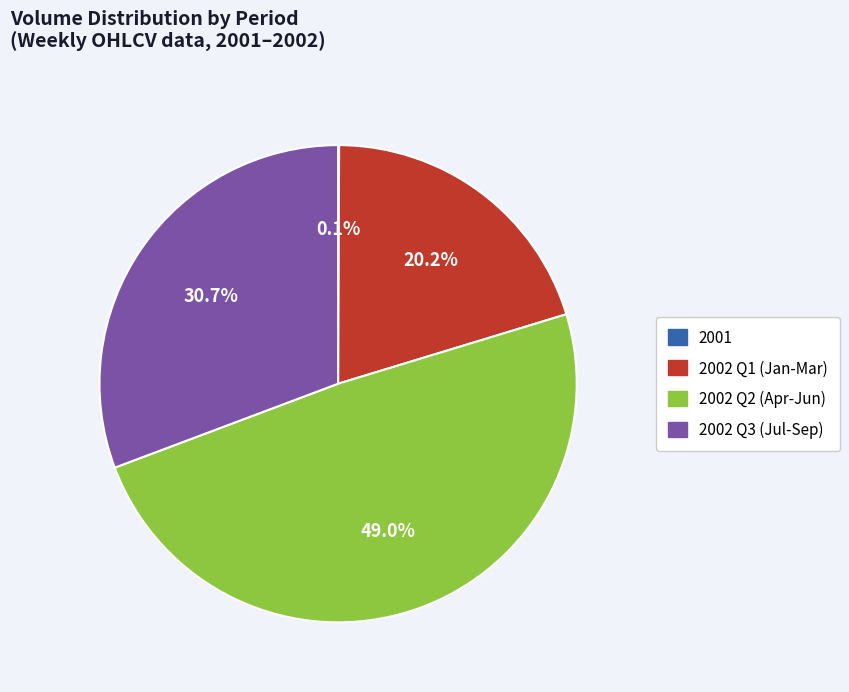

Is there any slice that represents more than half of the pie?

No